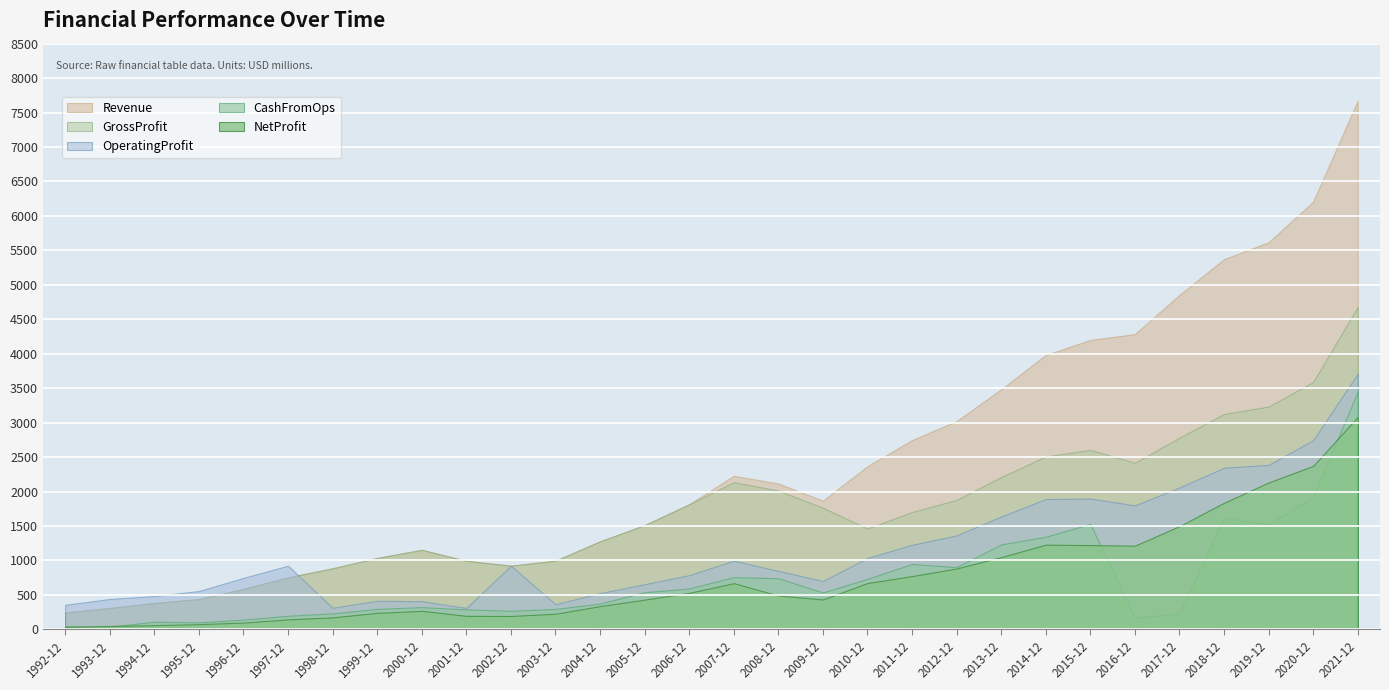

What is the average value of the GrossProfit series?

1714.2